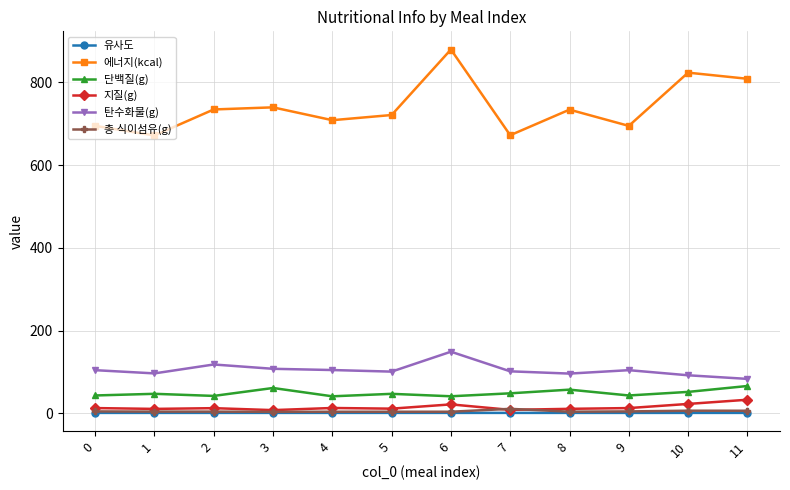

What is the spread (max minus min) of values at 1?

670.5